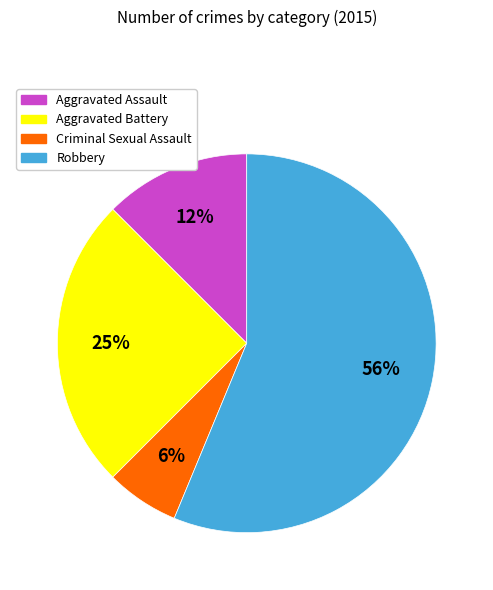

Which slice is the largest?

Robbery